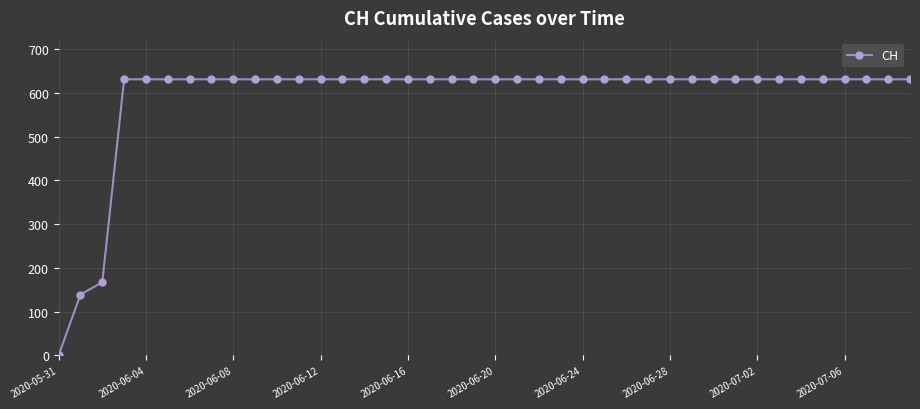

How many lines are shown in the chart?

1